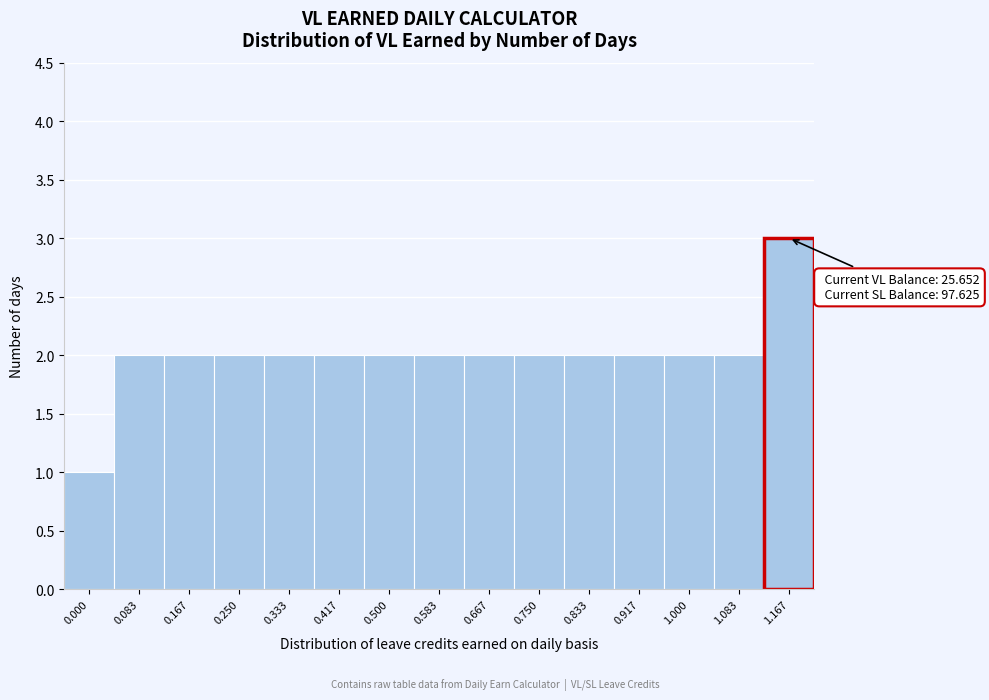

Reading left to right, list all the values displayed in this chart.

0.000=1	0.083=2	0.167=2	0.250=2	0.333=2	0.417=2	0.500=2	0.583=2	0.667=2	0.750=2	0.833=2	0.917=2	1.000=2	1.083=2	1.167=3